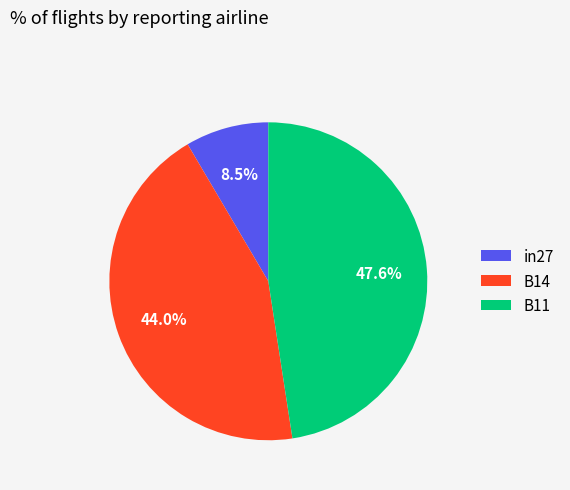

How many segments does this pie chart have?

3